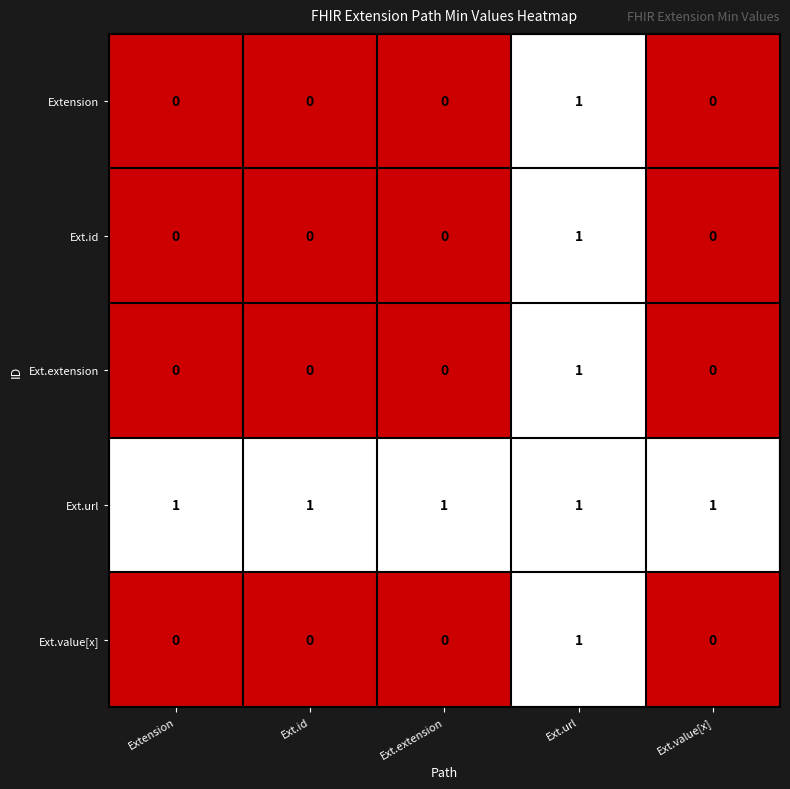

How many Ext.extension values are between 0 and 1?

5